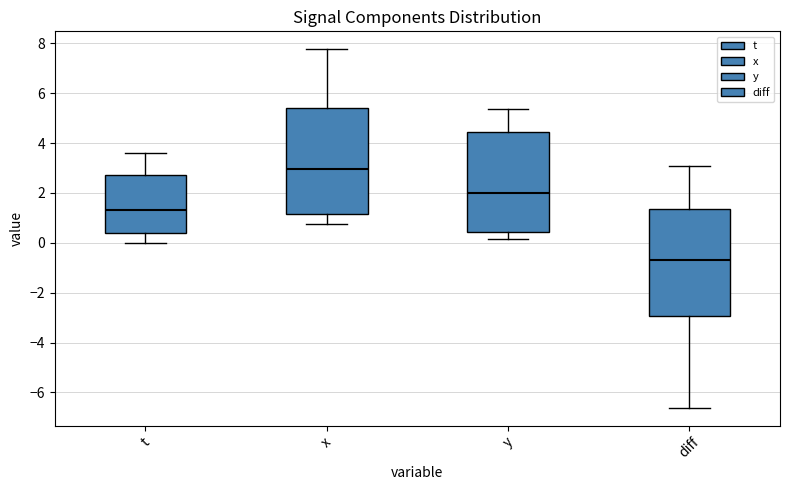

Where does the upper whisker of the box for diff end on the y-axis? The values are not printed on the chart, so give them approximately, as read against the axis.

3.0